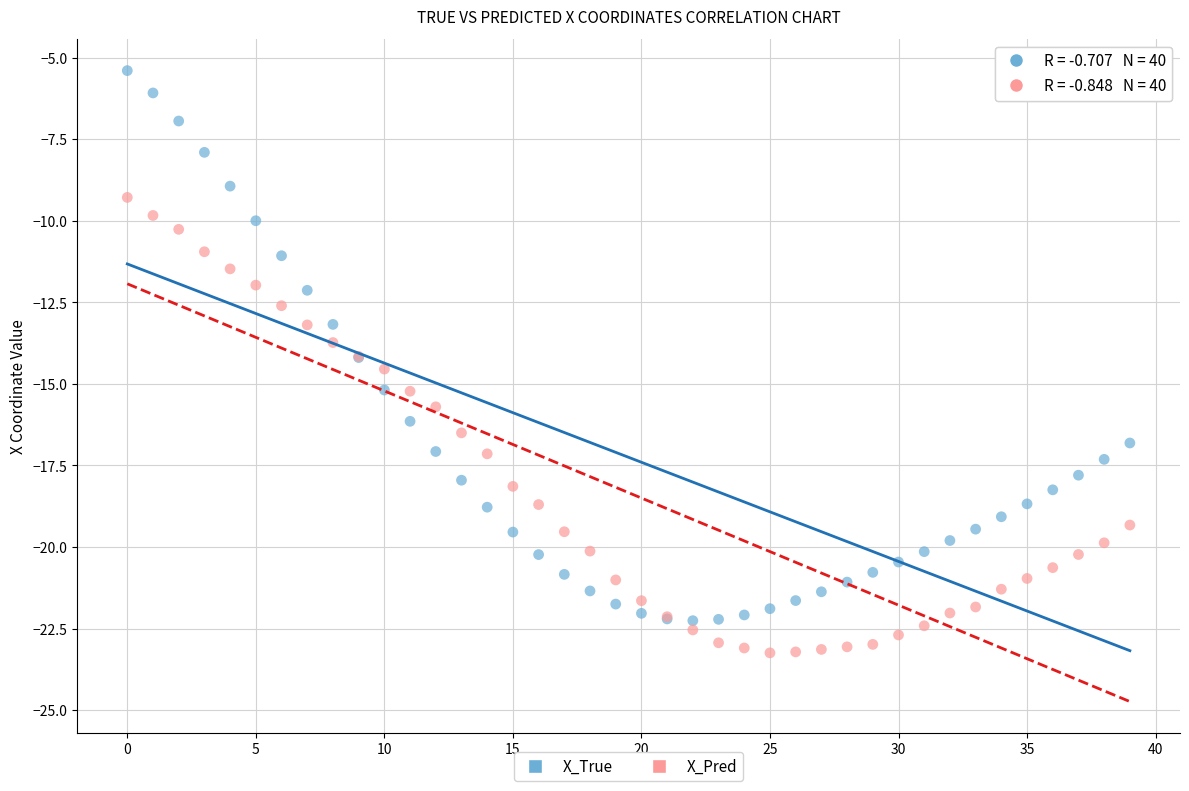

Which series contains the highest Y value?

X_True